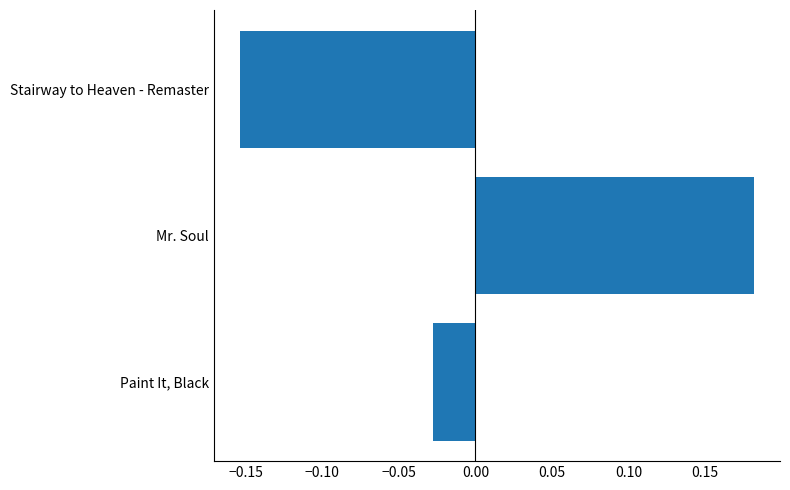

Which label corresponds to the smallest value in the chart?

Stairway to Heaven - Remaster